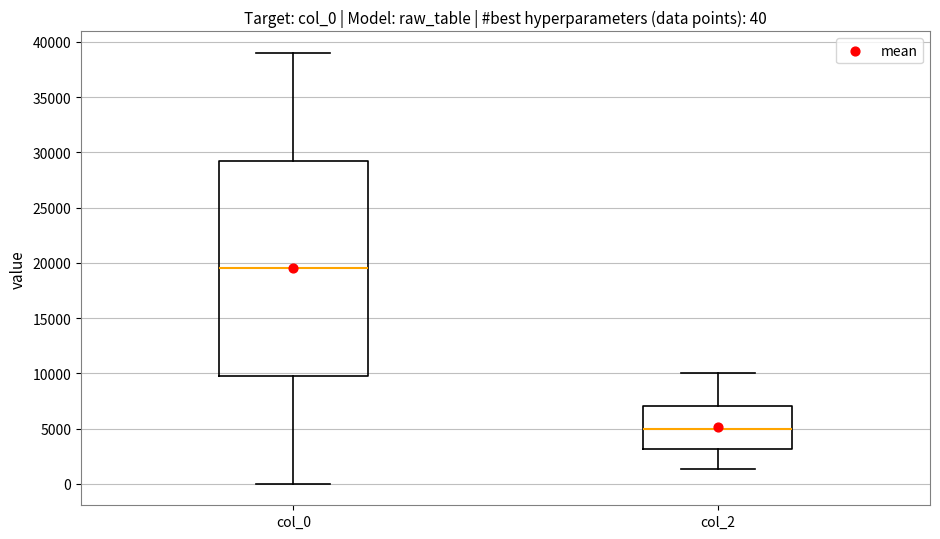

Which box has the lowest median line?

col_2